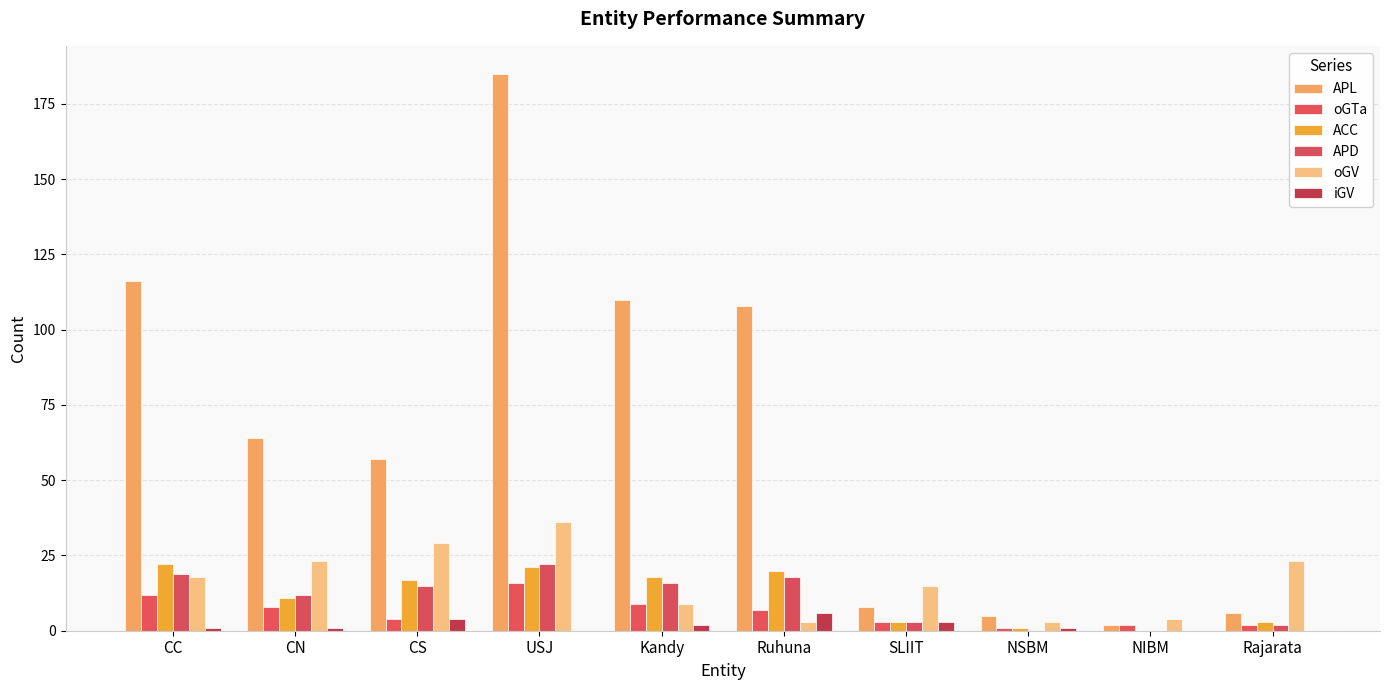

What position from the left is Rajarata?

10